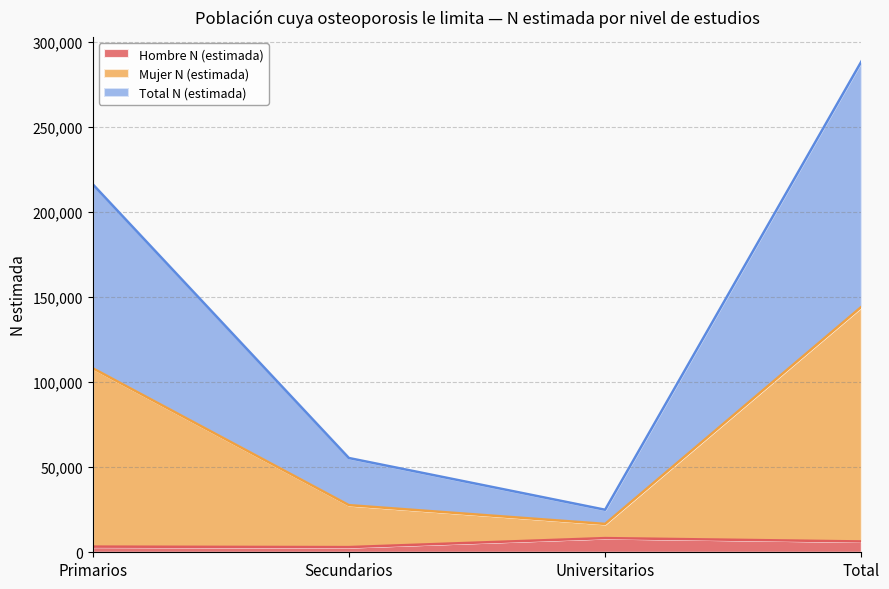

What is the highest value of the Hombre N (estimada) series?

8339